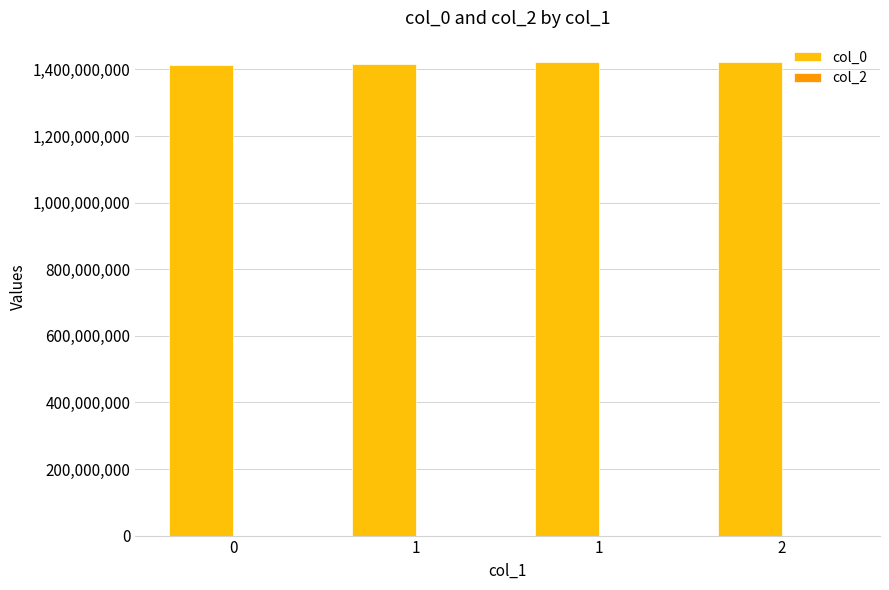

Between 2 and 0, which is larger?

2